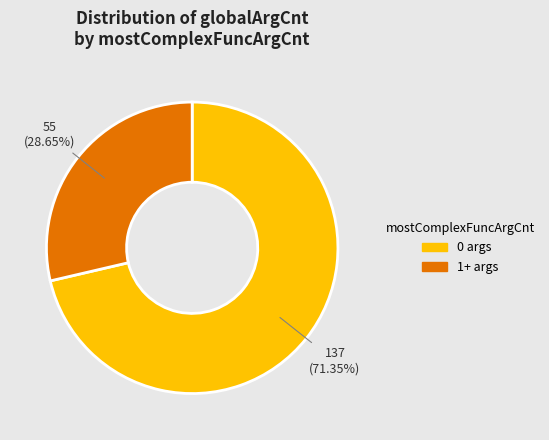

Is there any slice that represents more than half of the pie?

Yes